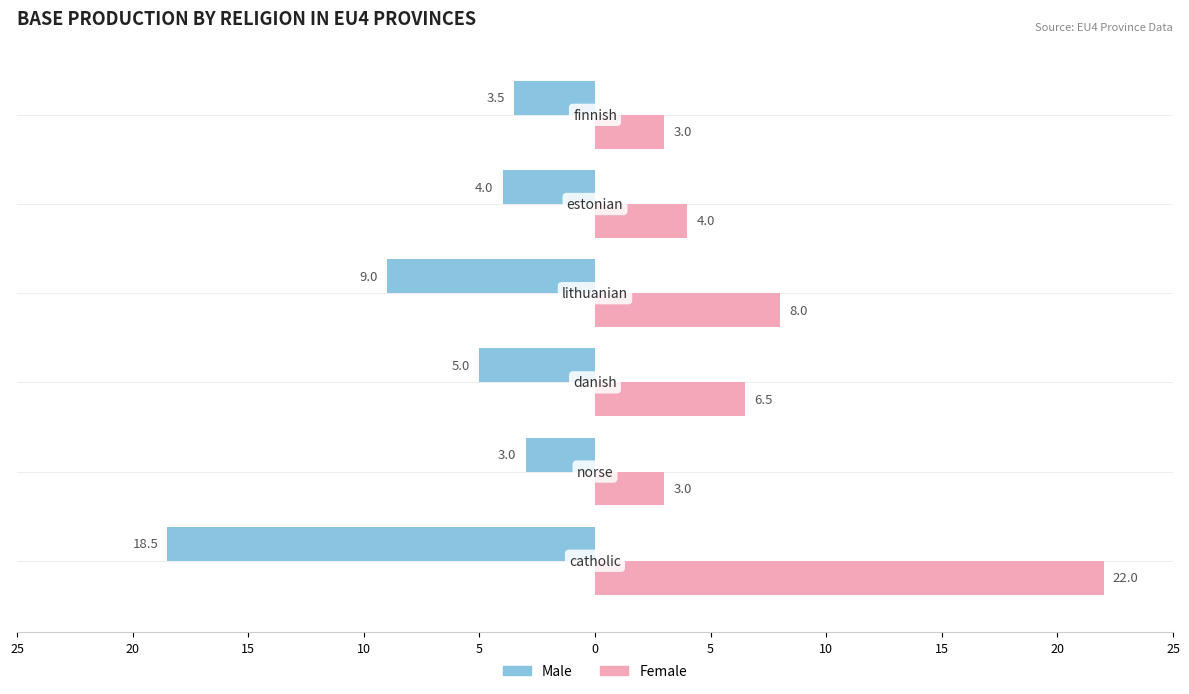

What are all the series names shown in the legend?

Male, Female